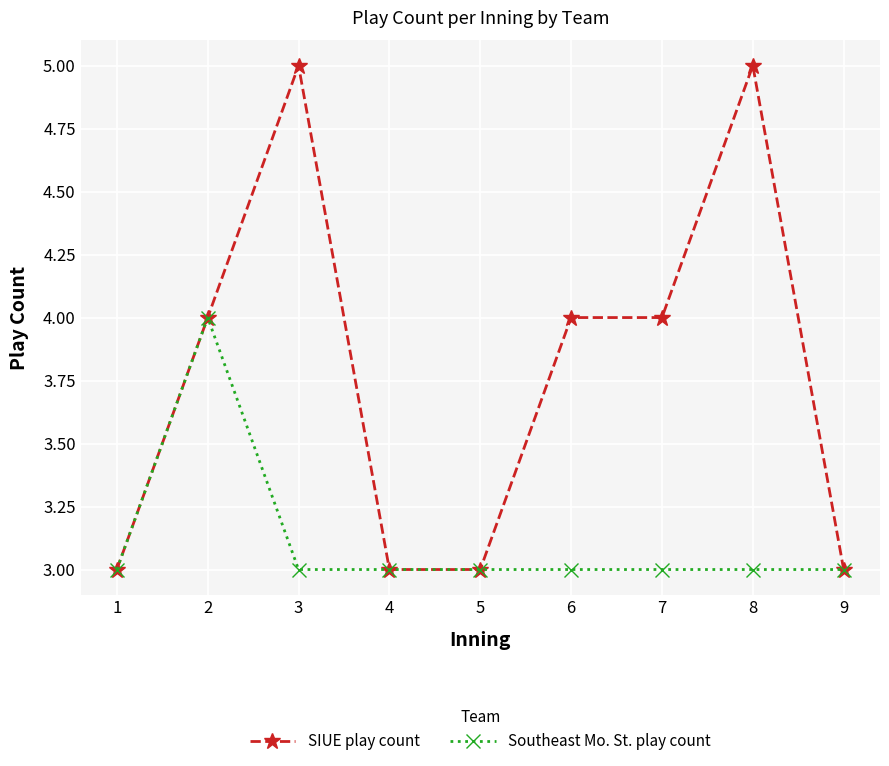

Does the chart have visible grid lines?

Yes